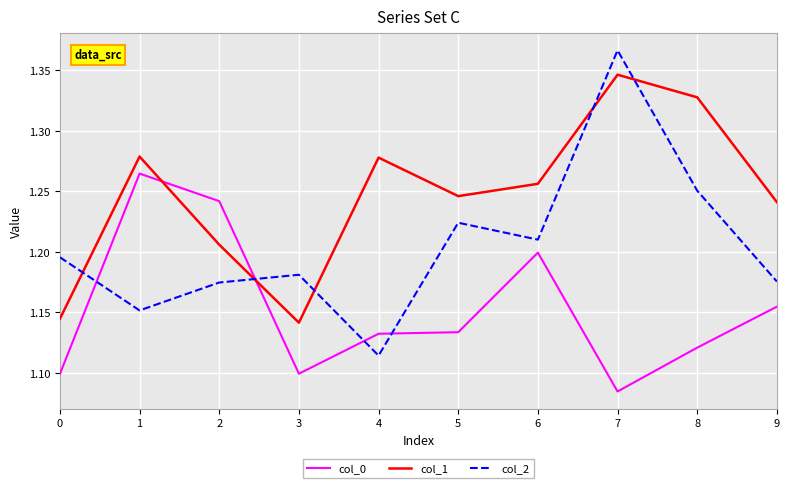

Does the chart display data point markers on the line(s)?

No